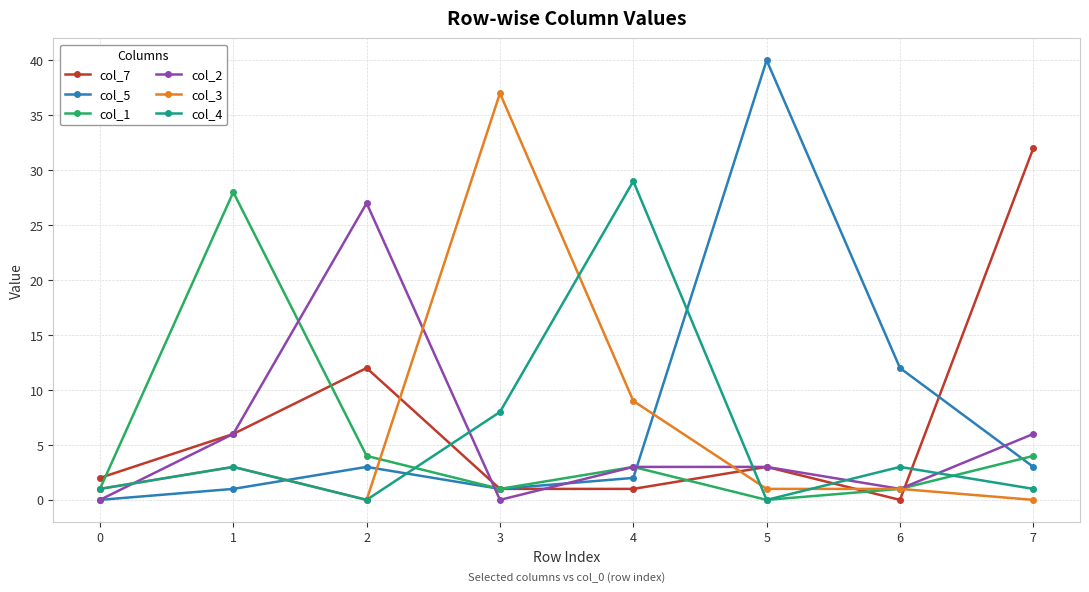

How many distinct data groups are displayed?

6